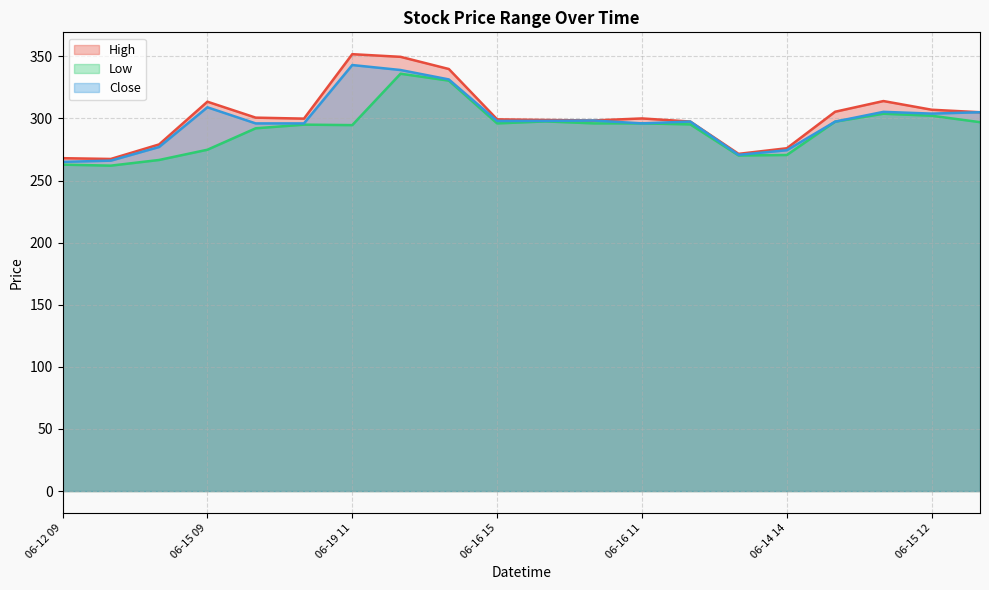

Where does the Low series first go above 296?

06-19 12